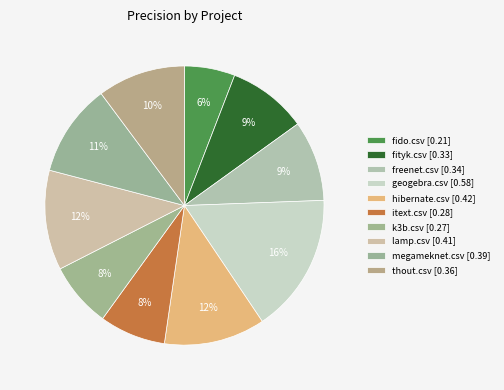

Count the number of slices in the pie.

10